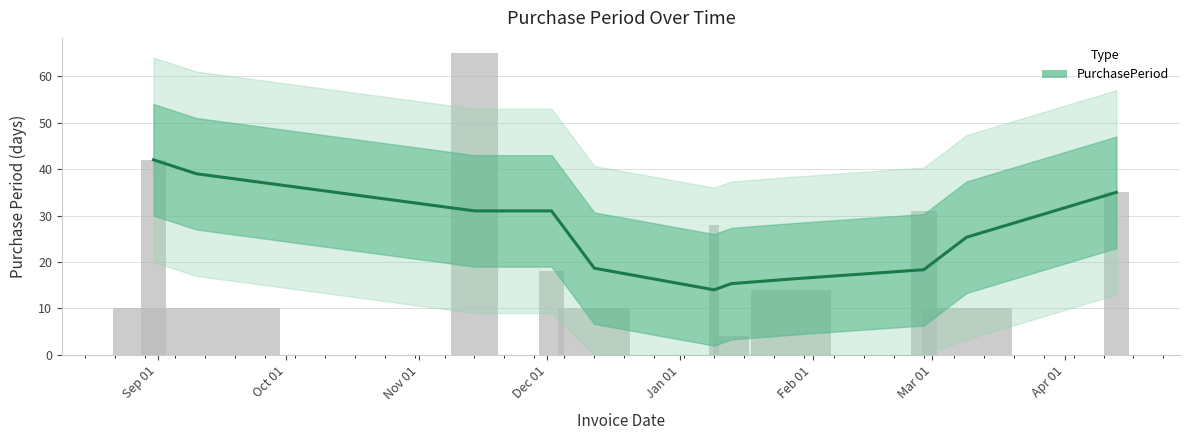

At which label does the data first exceed 25?

Sep 01